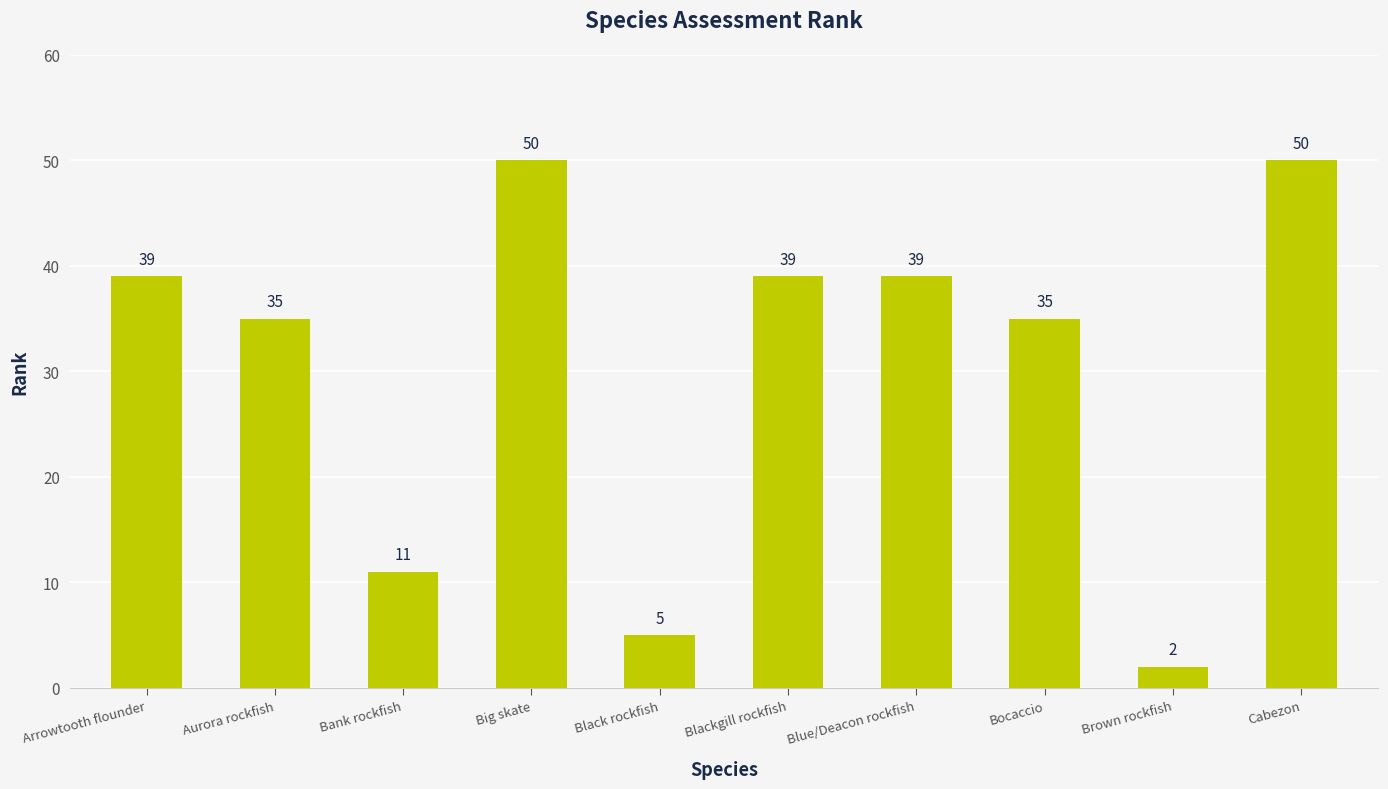

The chart shows a value of 3 at Black rockfish. True or false?

False